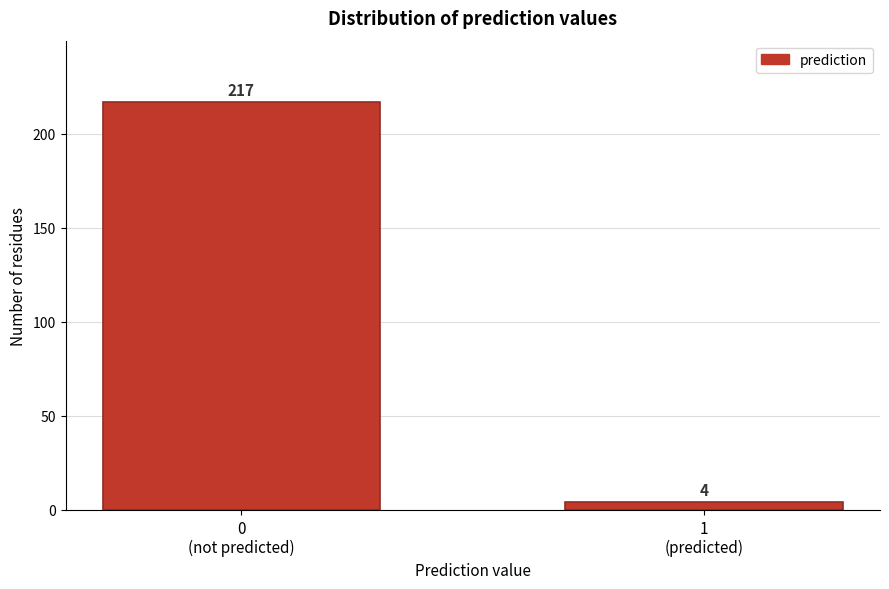

Reading right to left, list all the values displayed in this chart.

4	217